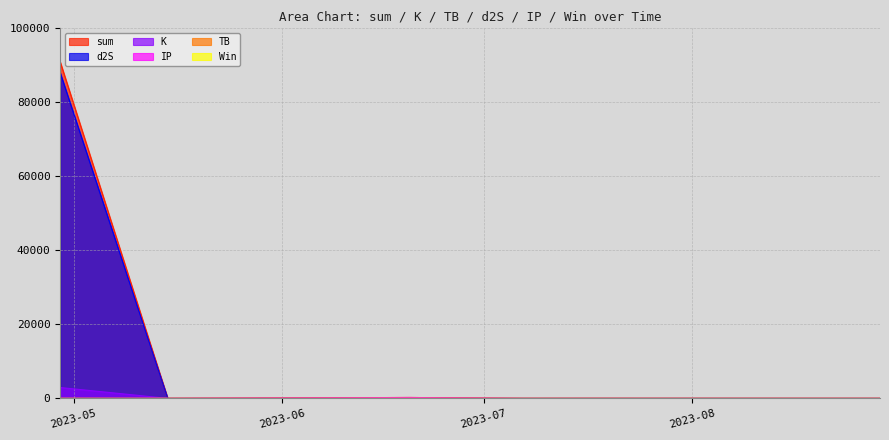

Which category has the highest value across all series?

2023-04-29